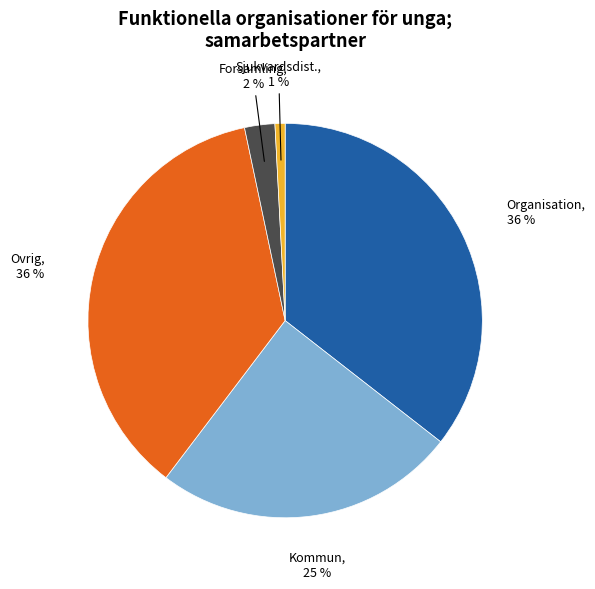

How many slices are in this pie chart?

5